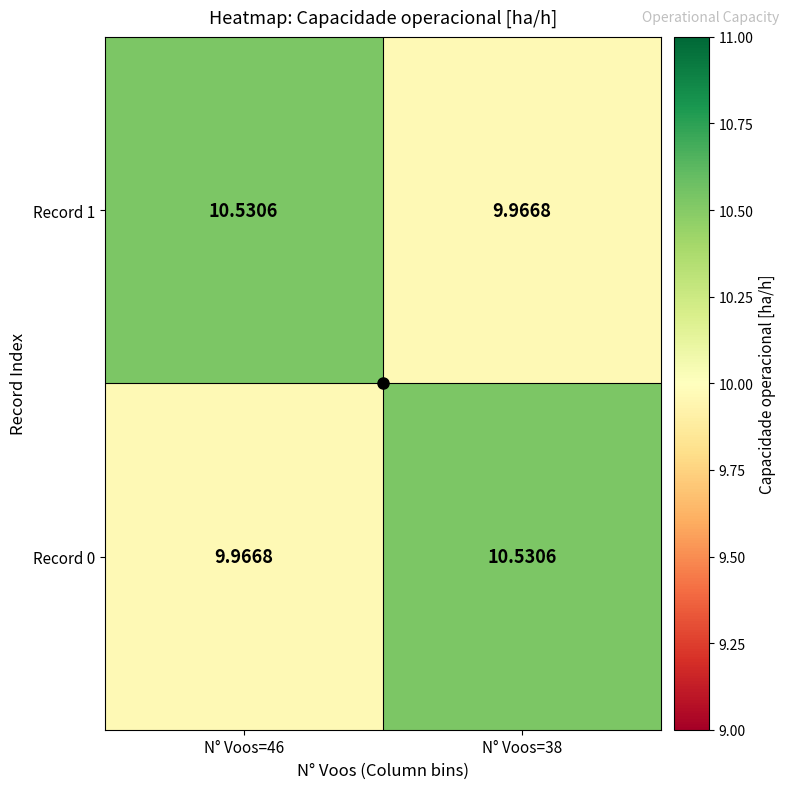

How many data points in Record 1 are less than 10?

1